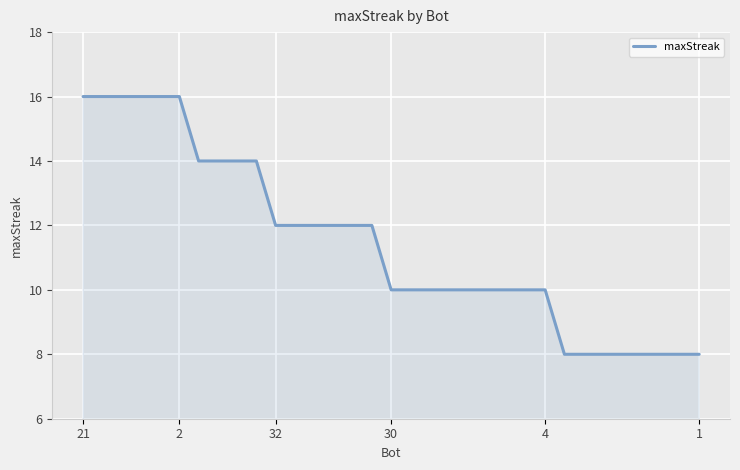

What is the minimum value shown in the chart?

8